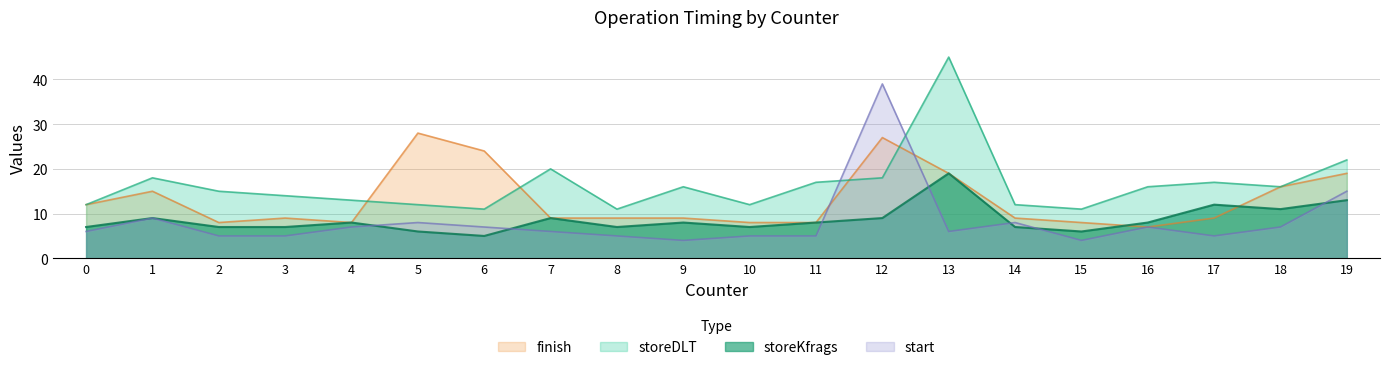

True or false: storeKfrags and storeDLT cross at least once.

False